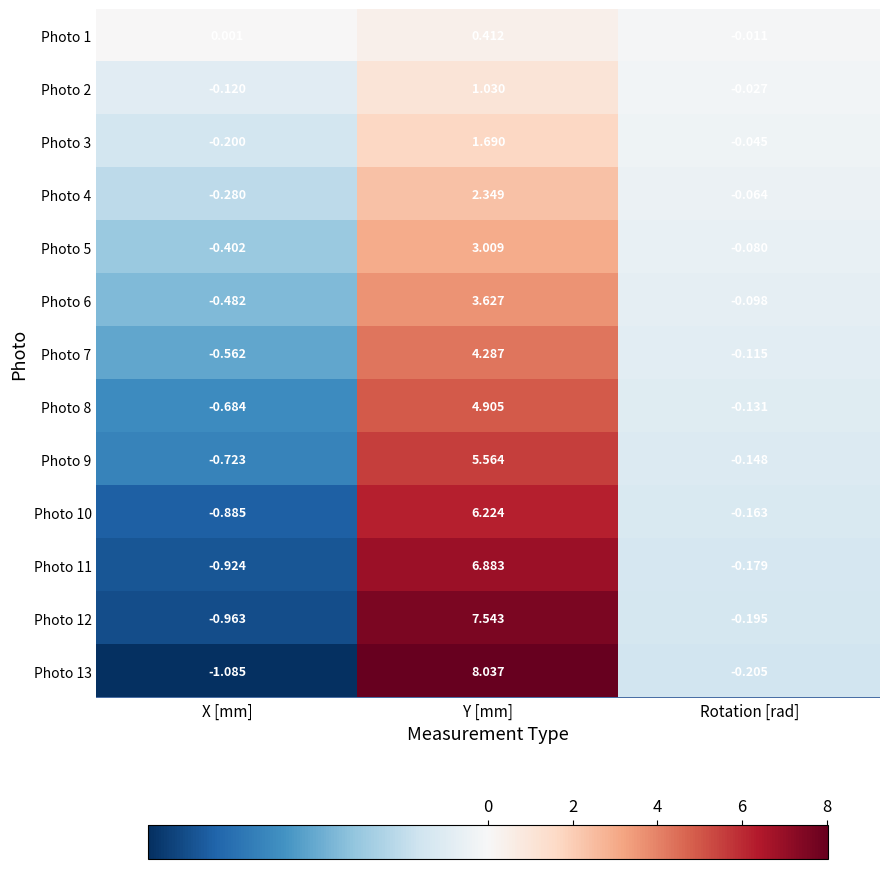

How many values in the Photo 13 series are below 0?

2